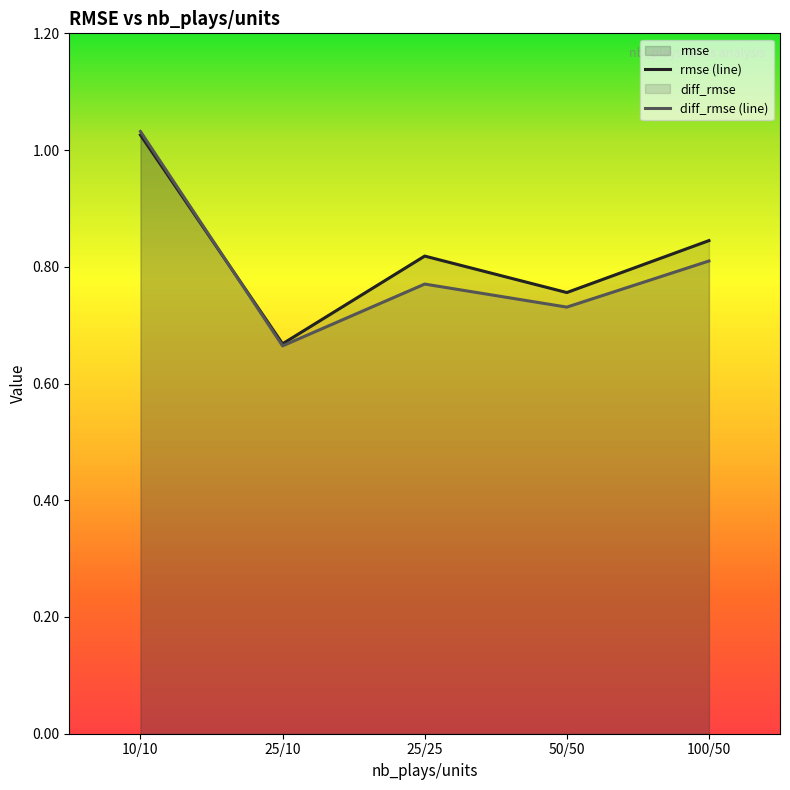

Which series has the largest total across all categories?

rmse (line)